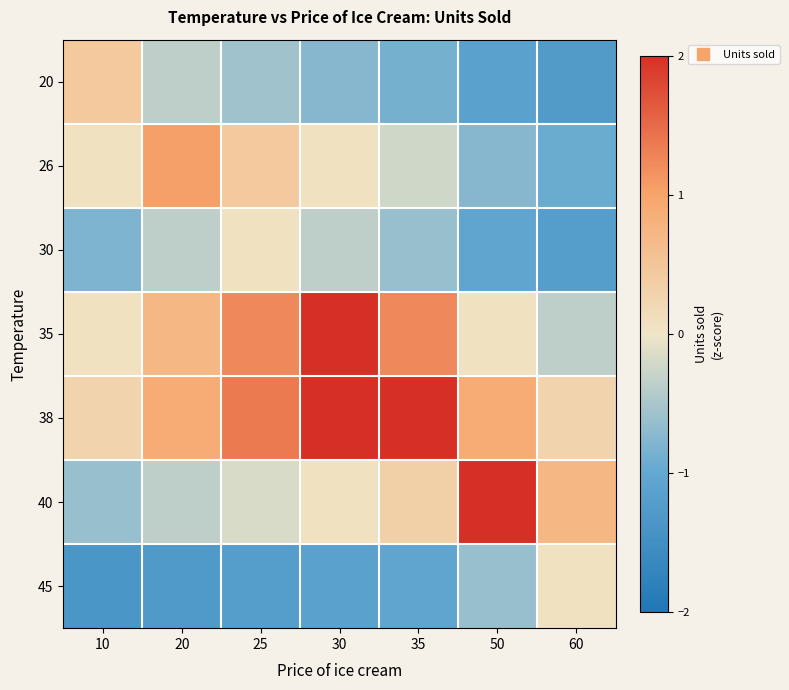

Count the number of data series in this chart.

7